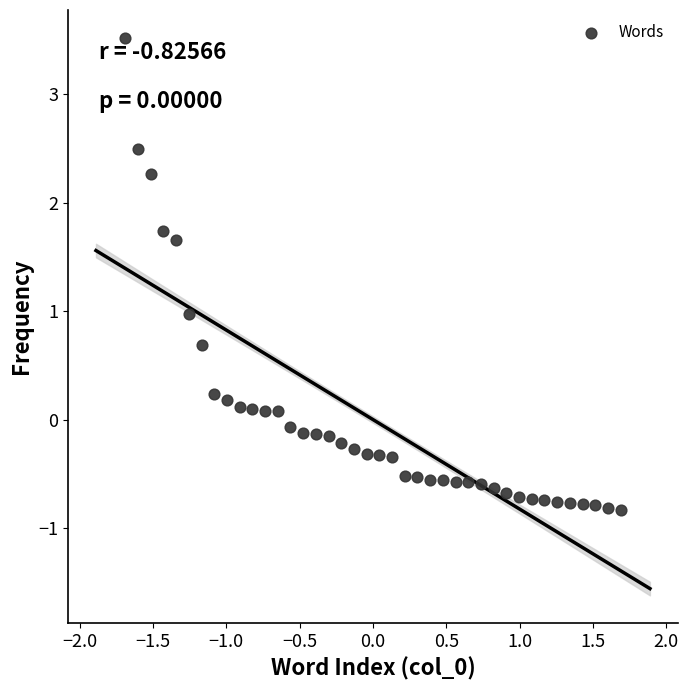

What is the range of X values (max minus min)?

3.4